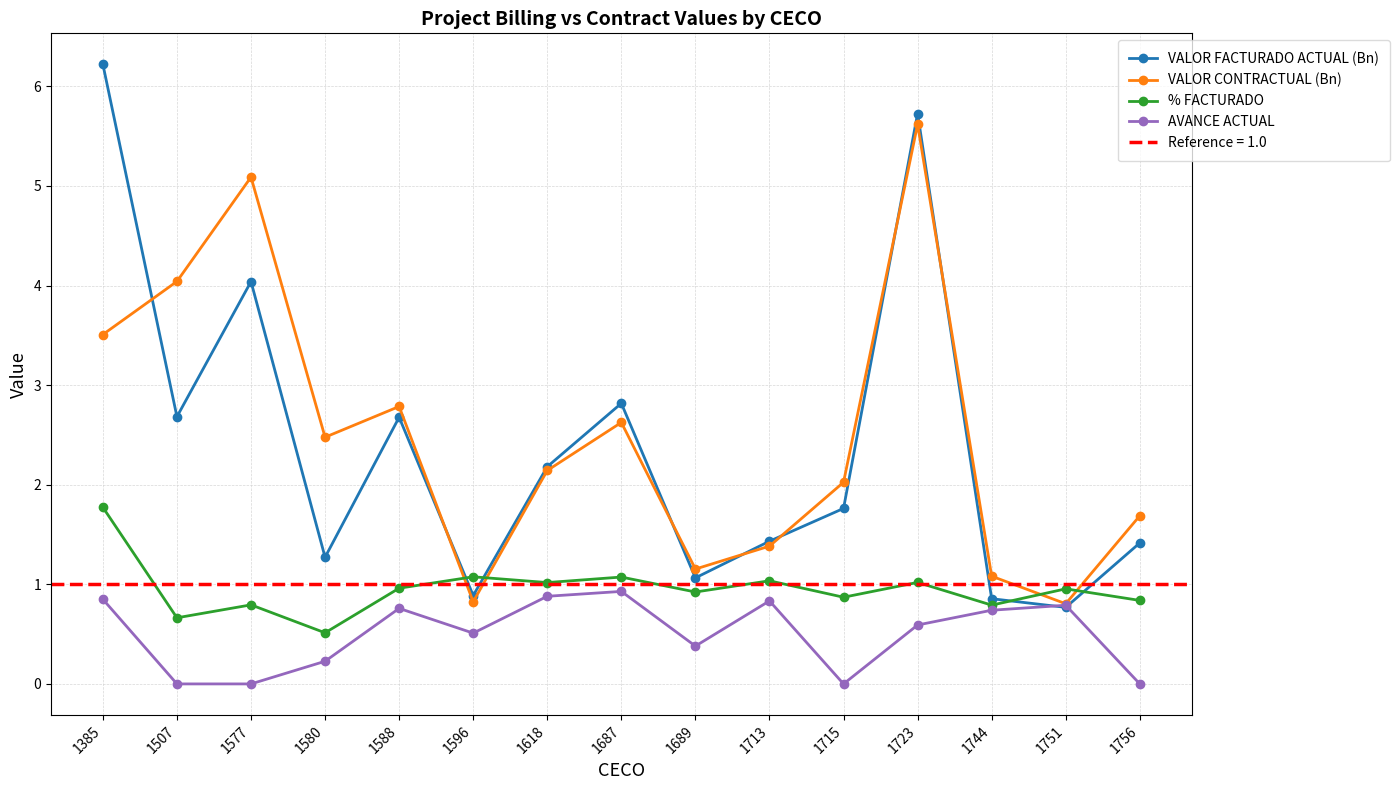

What is the average value of the % FACTURADO series?

1.0